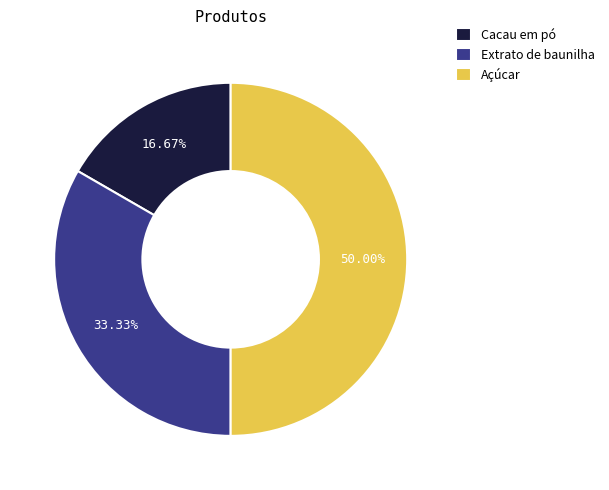

To the nearest percent, what is the combined percentage of Cacau em pó and Extrato de baunilha?

50%